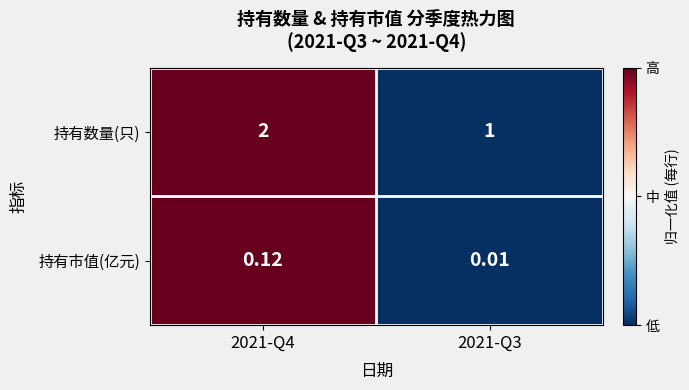

Which series has the widest spread of values?

持有数量(只)